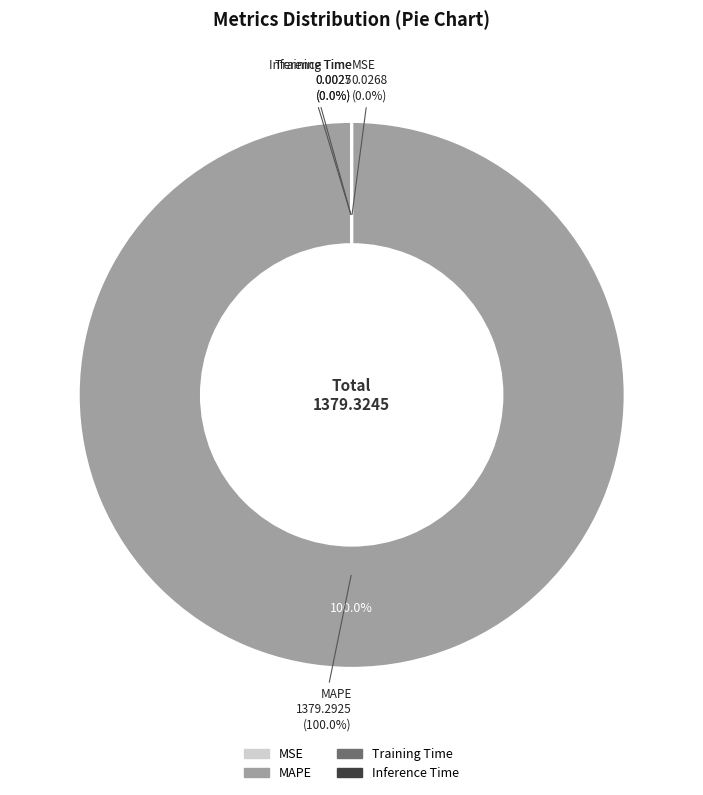

How many slices are in this pie chart?

4